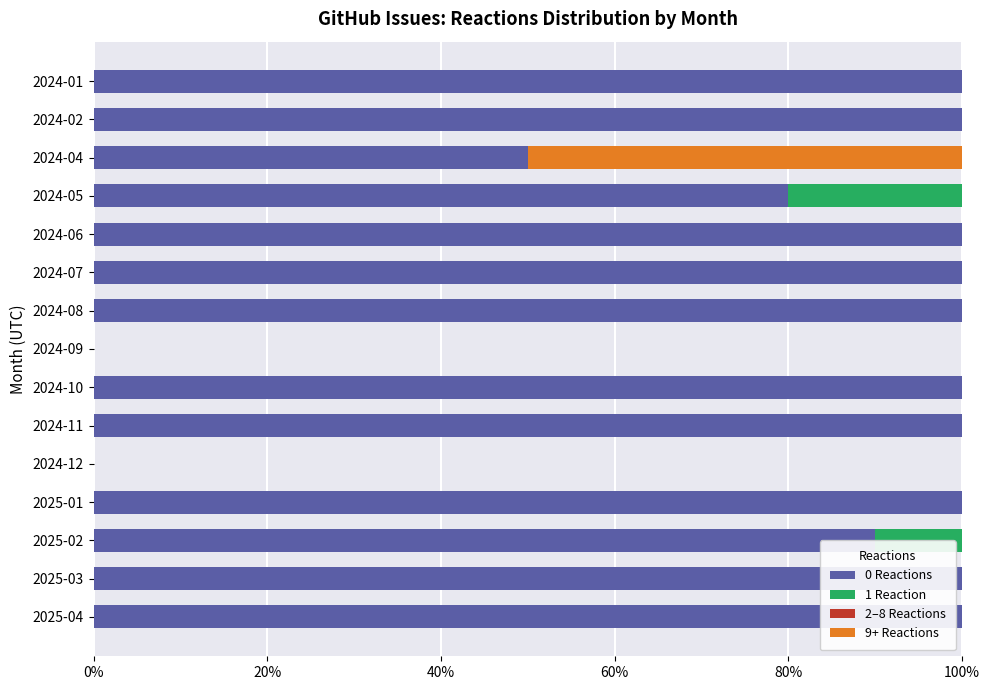

The 0 Reactions series shows 52 at 2024-09. True or false?

False